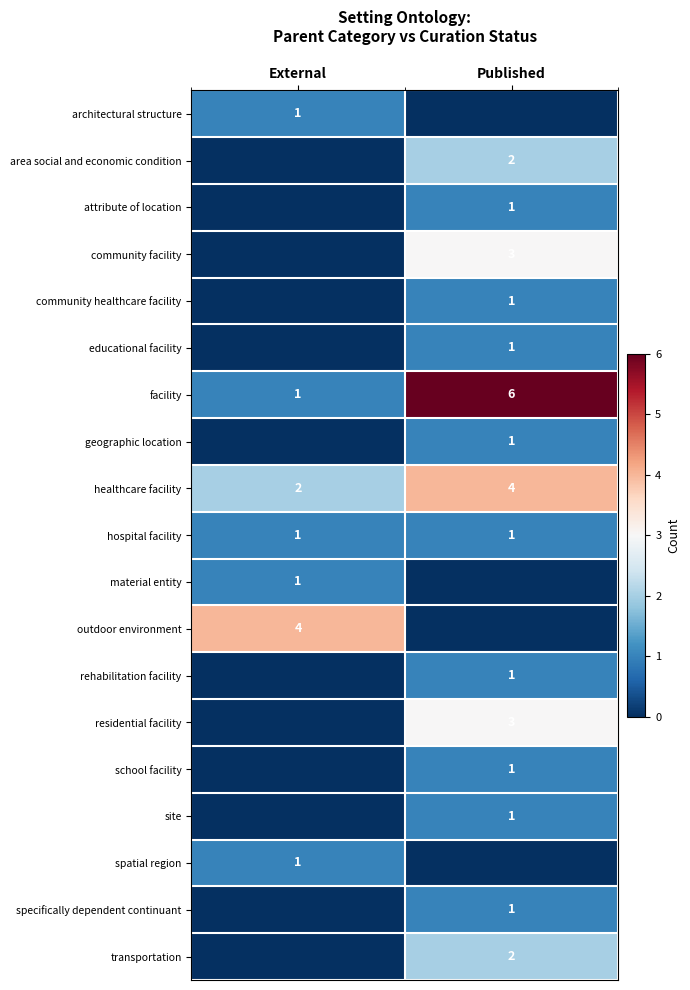

What is the sum of the facility values at Published and External?

7